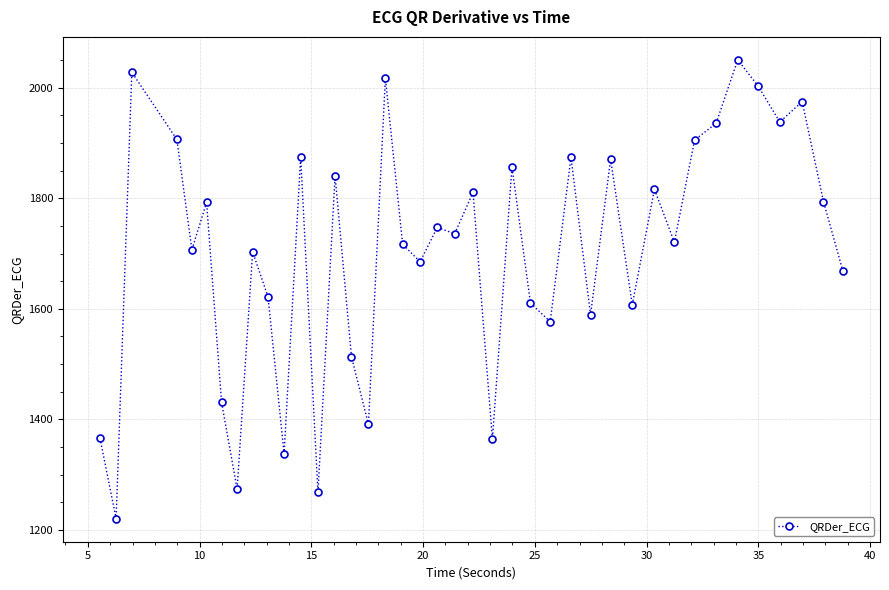

What is the value of the 1st point from the left?

1365.4